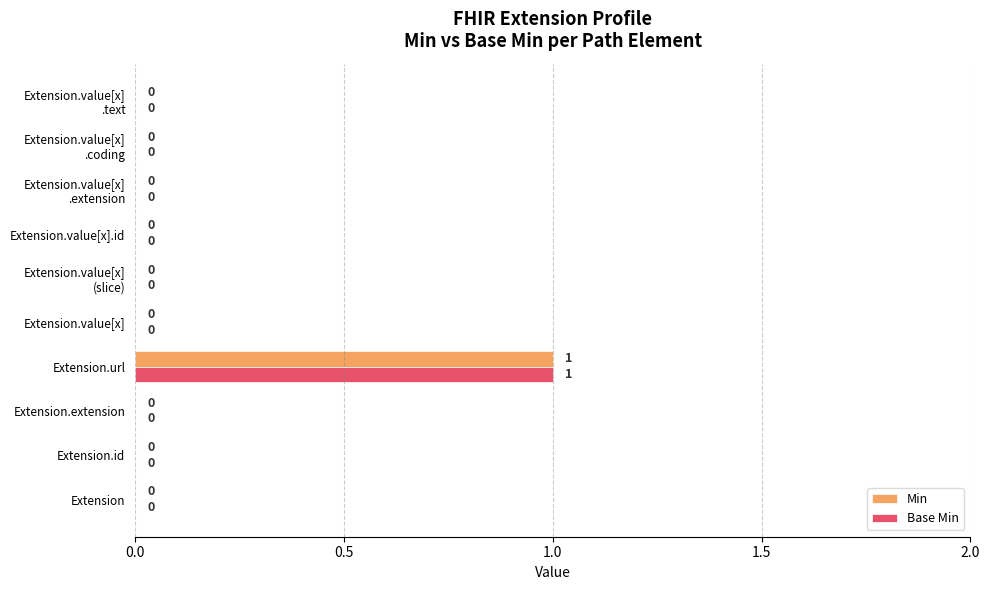

What is the maximum value shown in the chart?

1